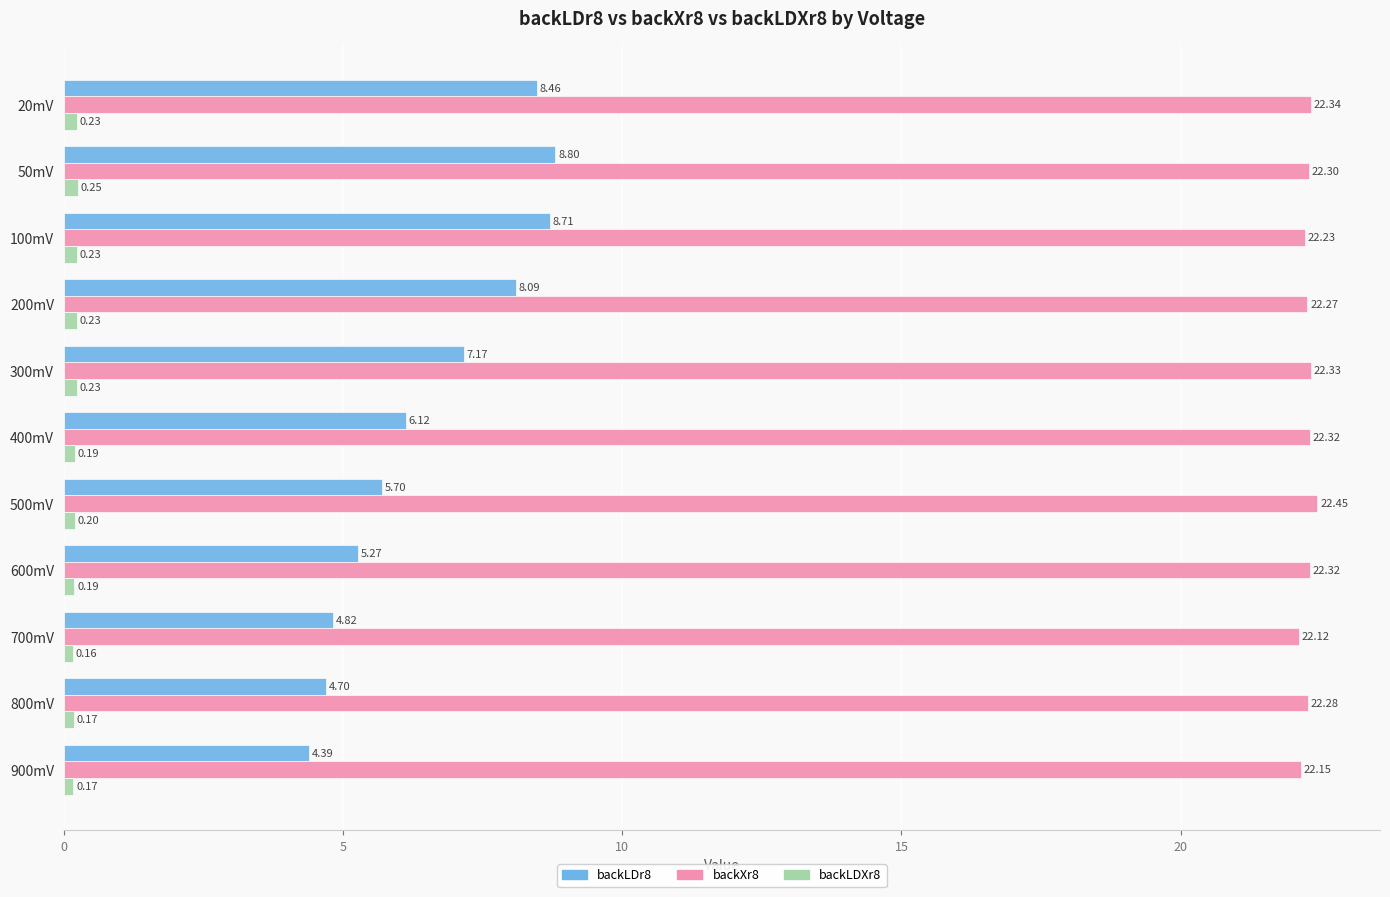

What is the difference between the maximum and minimum values in the backXr8 series?

0.3